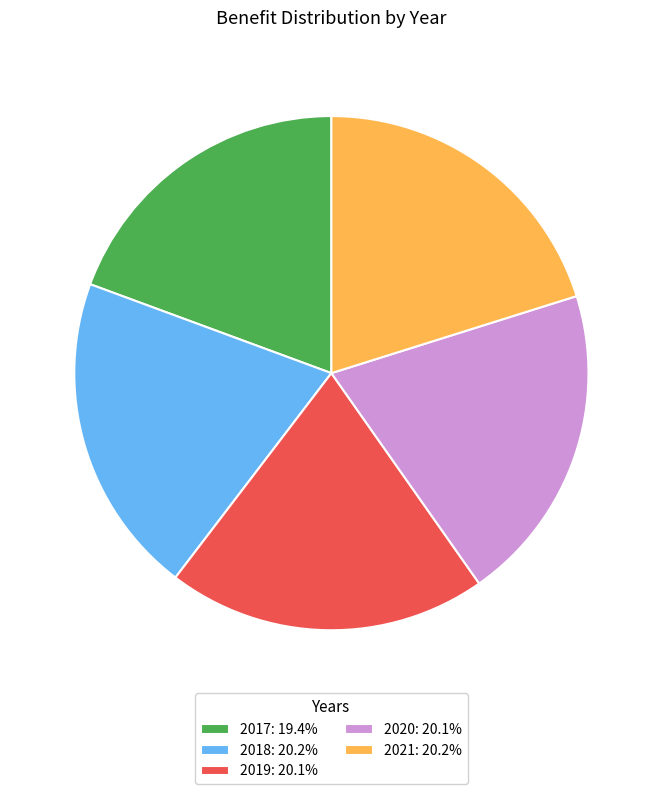

Do 2020: 20.1% and 2019: 20.1% together represent more than half of the pie?

No